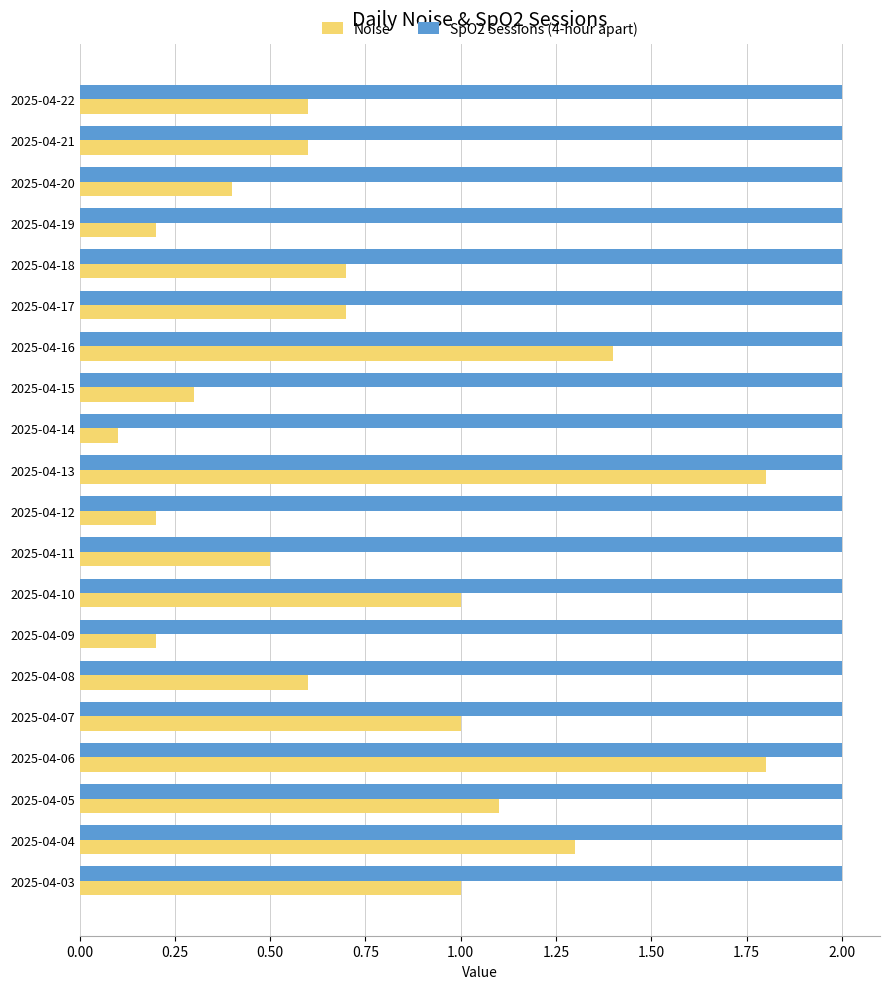

Where is Noise nearest to the value 0?

2025-04-14